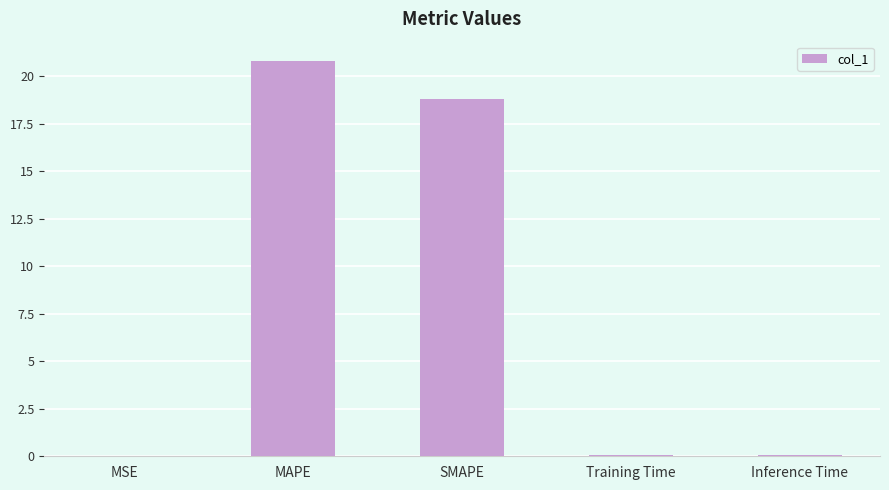

The chart shows a value of 18.8 at SMAPE. True or false?

True